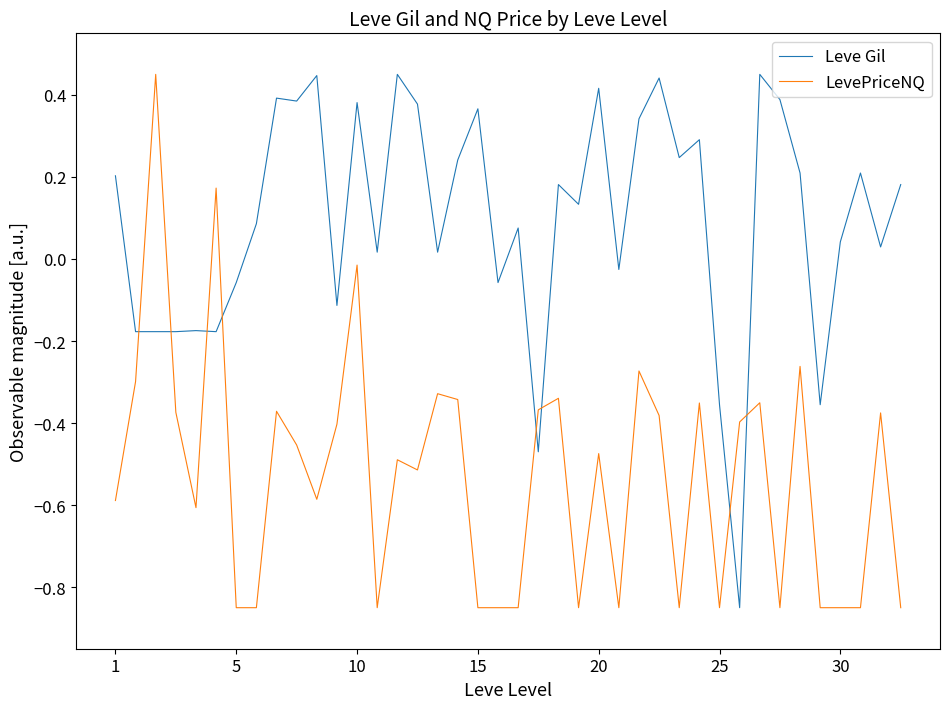

What is the difference between the maximum and minimum values in the Leve Gil series?

1.3